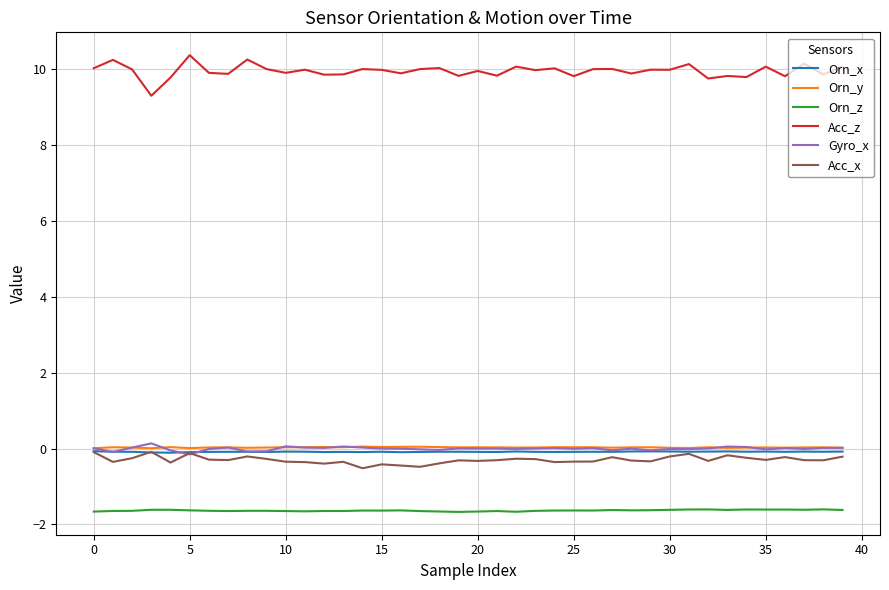

Which series has the largest total across all categories?

Acc_z